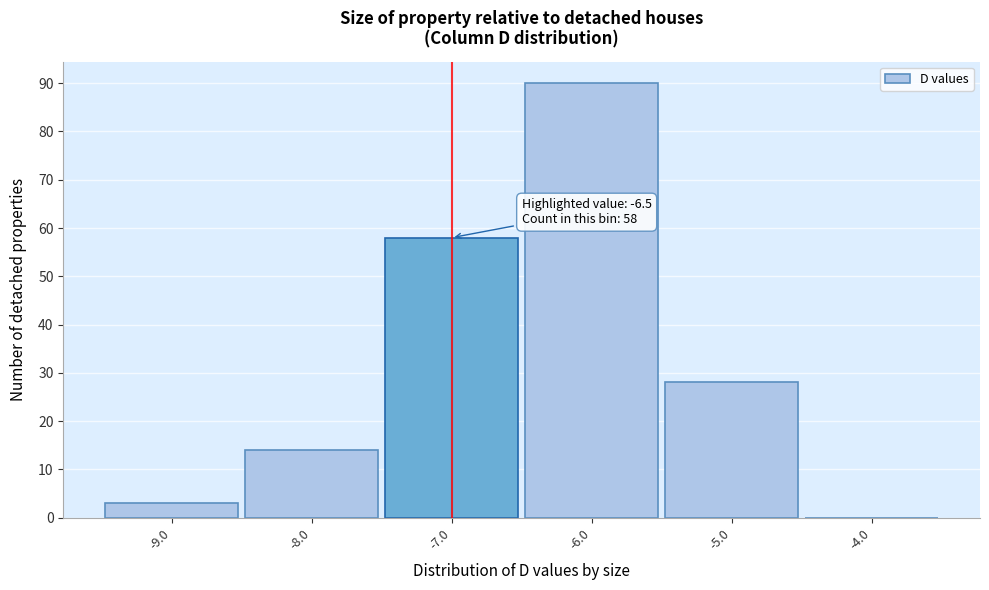

Which range on the x-axis has the tallest bar?

-6.5 to -5.5